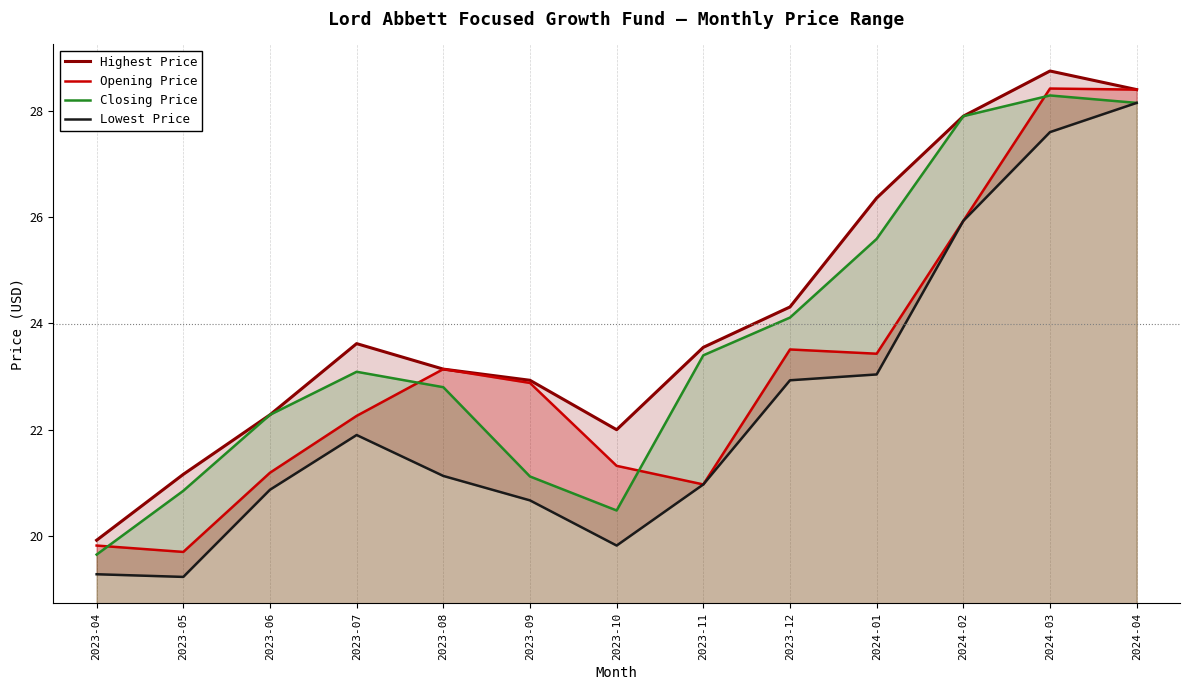

List the series in order of their peak value, lowest first.

Lowest Price, Closing Price, Opening Price, Highest Price